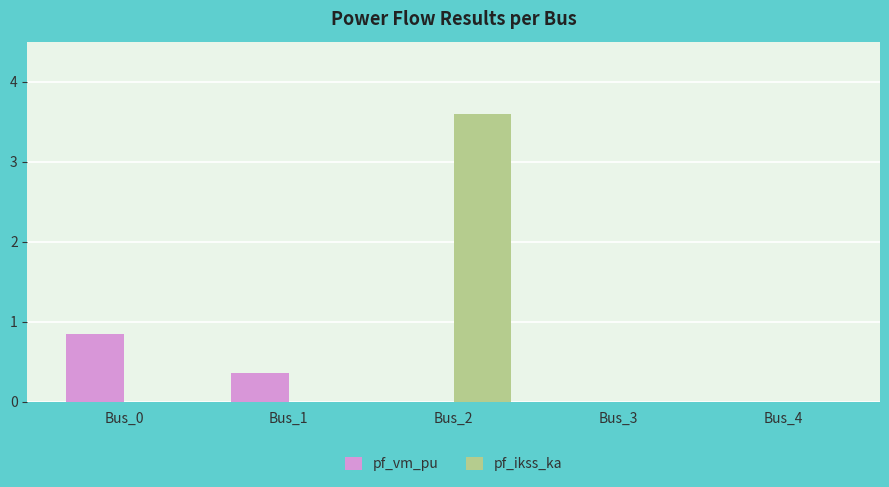

What is the highest value of the pf_ikss_ka series?

3.6